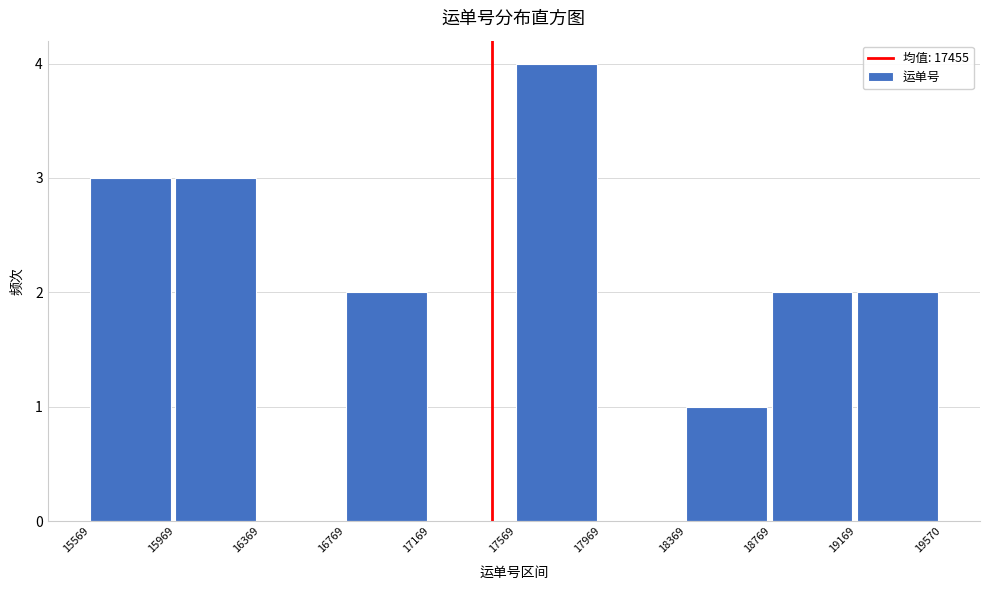

Reading left to right, transcribe this chart: for each bar, give the range it covers on the x-axis and its height. The values are not printed on the chart, so give them approximately, as read against the axis.

15569 to 15969: 3
15969 to 16369: 3
16369 to 16769: 0
16769 to 17169: 2
17169 to 17569: 0
17569 to 17969: 4
17969 to 18369: 0
18369 to 18769: 1
18769 to 19169: 2
19169 to 19570: 2